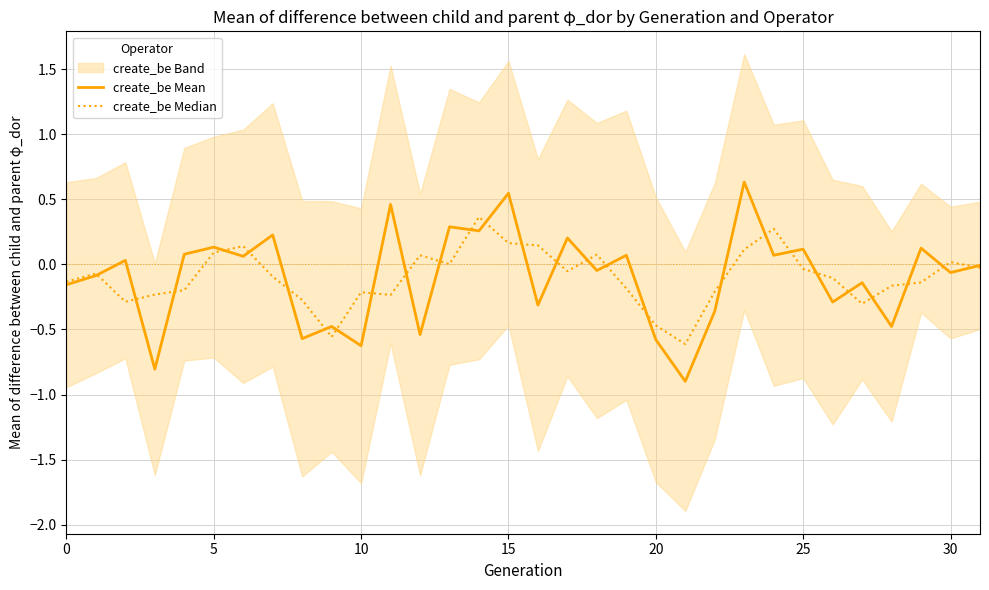

After their last crossing, which series has the higher values: create_be Mean or create_be Median?

create_be Mean